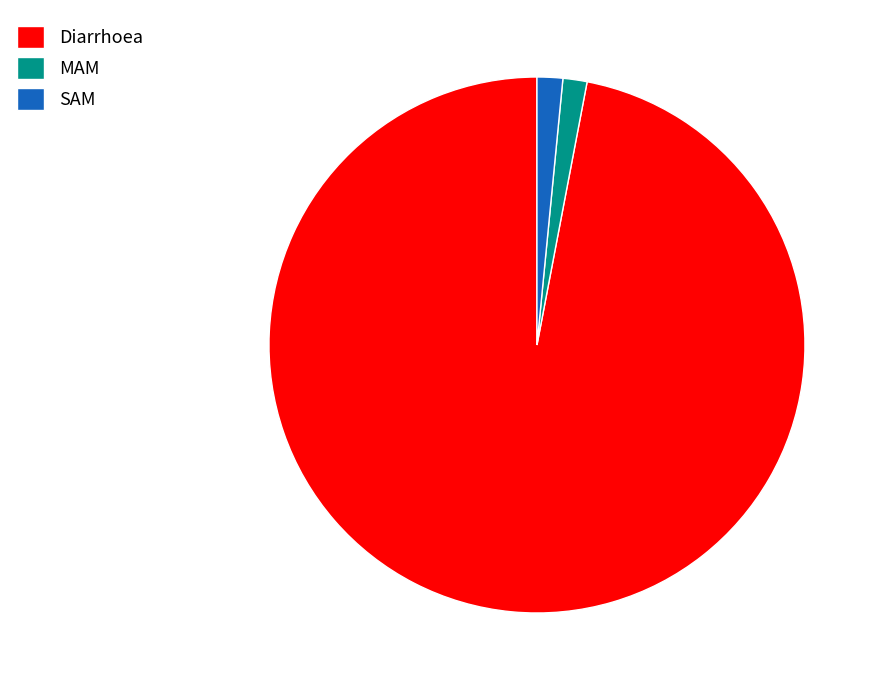

Is the sum of Diarrhoea and SAM greater than half?

Yes